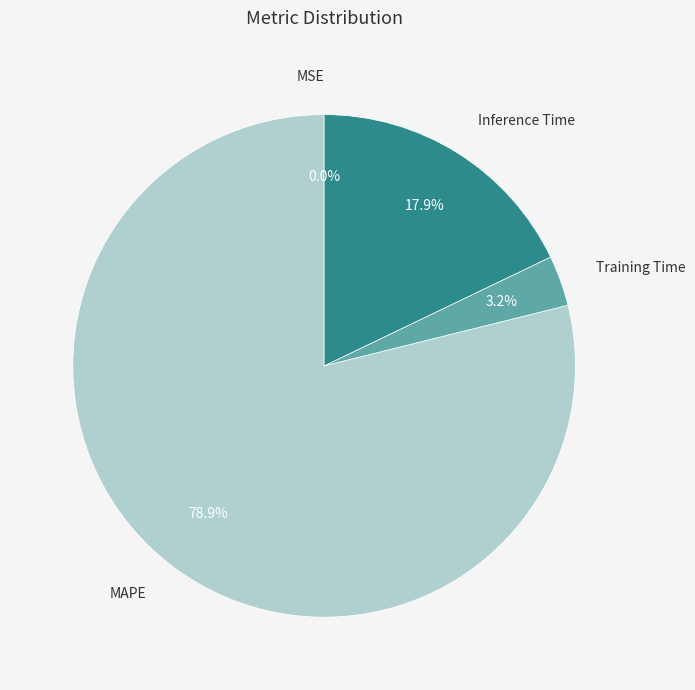

Is there any slice that represents more than half of the pie?

Yes